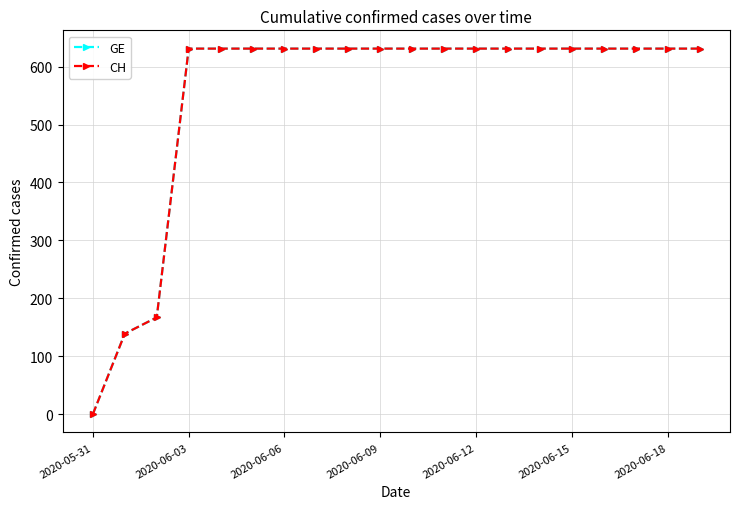

True or false: GE has more than 2 points higher than both neighbors.

False